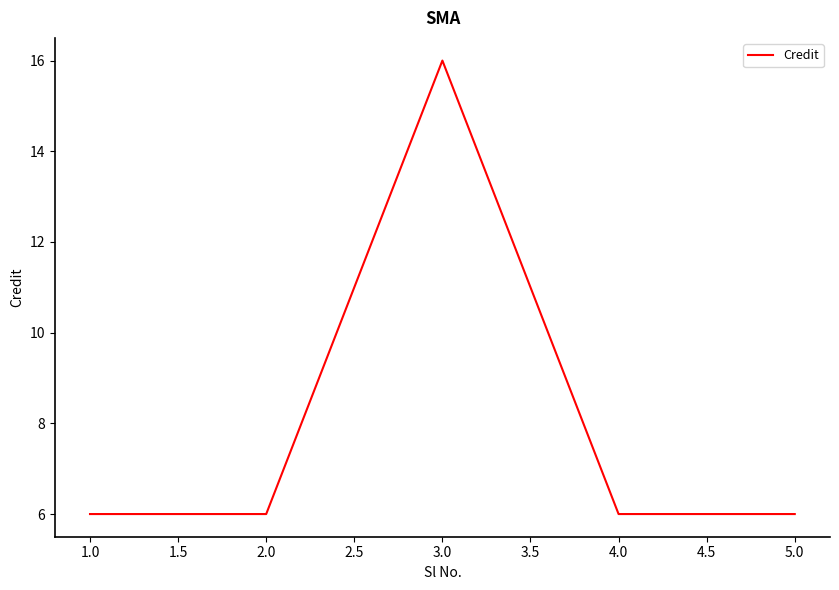

True or false: the data shows 16 at 3.0.

True